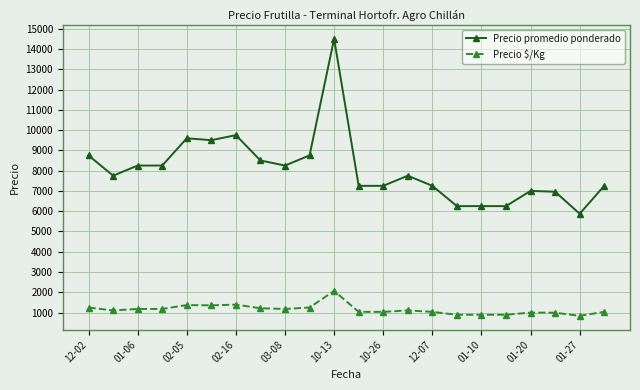

Which series has the widest spread of values?

Precio promedio ponderado